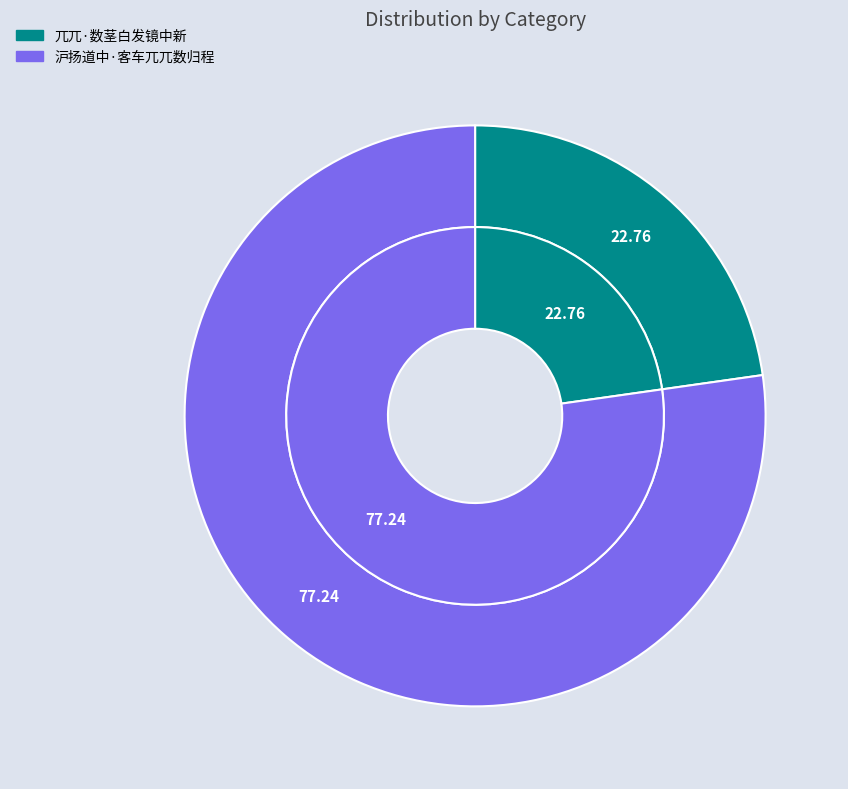

Is there any slice that represents more than half of the pie?

Yes